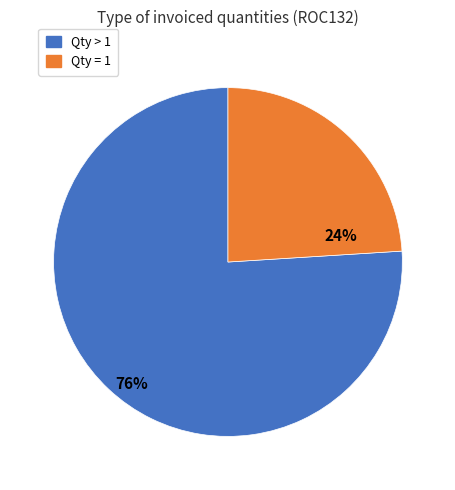

To the nearest percent, what is the average slice percentage?

50%